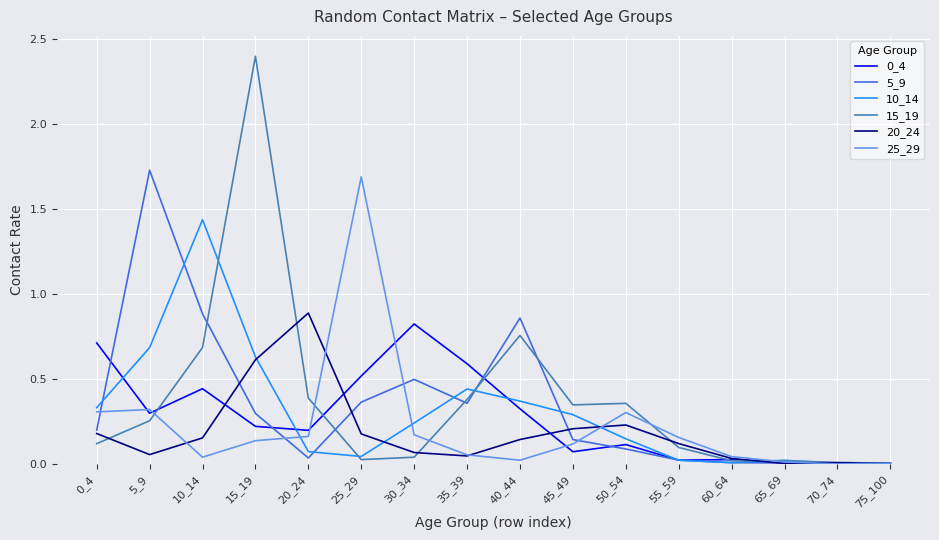

At which category does 10_14 reach its first local peak?

10_14